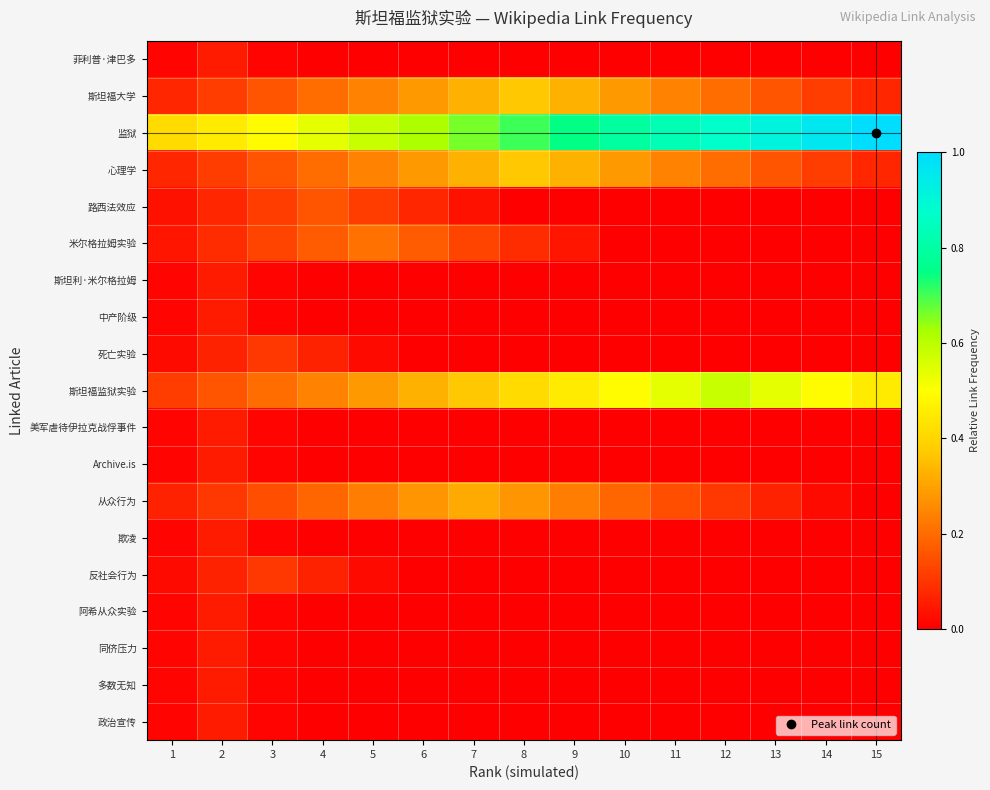

Reading left to right, list all the values displayed in this chart.

菲利普·津巴多: 1=0.0	2=0.1	3=0.0	4=0.0	5=0.0	6=0.0	7=0.0	8=0.0	9=0.0	10=0.0	11=0.0	12=0.0	13=0.0	14=0.0	15=0.0
斯坦福大学: 1=0.1	2=0.1	3=0.2	4=0.2	5=0.2	6=0.3	7=0.3	8=0.4	9=0.3	10=0.3	11=0.2	12=0.2	13=0.2	14=0.1	15=0.1
监狱: 1=0.4	2=0.5	3=0.5	4=0.5	5=0.6	6=0.6	7=0.7	8=0.7	9=0.7	10=0.8	11=0.8	12=0.9	13=0.9	14=1.0	15=1.0
心理学: 1=0.1	2=0.1	3=0.2	4=0.2	5=0.2	6=0.3	7=0.3	8=0.4	9=0.3	10=0.3	11=0.2	12=0.2	13=0.2	14=0.1	15=0.1
路西法效应: 1=0.0	2=0.1	3=0.1	4=0.2	5=0.1	6=0.1	7=0.0	8=0.0	9=0.0	10=0.0	11=0.0	12=0.0	13=0.0	14=0.0	15=0.0
米尔格拉姆实验: 1=0.0	2=0.1	3=0.1	4=0.2	5=0.2	6=0.2	7=0.1	8=0.1	9=0.0	10=0.0	11=0.0	12=0.0	13=0.0	14=0.0	15=0.0
斯坦利·米尔格拉姆: 1=0.0	2=0.1	3=0.0	4=0.0	5=0.0	6=0.0	7=0.0	8=0.0	9=0.0	10=0.0	11=0.0	12=0.0	13=0.0	14=0.0	15=0.0
中产阶级: 1=0.0	2=0.1	3=0.0	4=0.0	5=0.0	6=0.0	7=0.0	8=0.0	9=0.0	10=0.0	11=0.0	12=0.0	13=0.0	14=0.0	15=0.0
死亡实验: 1=0.0	2=0.1	3=0.1	4=0.1	5=0.0	6=0.0	7=0.0	8=0.0	9=0.0	10=0.0	11=0.0	12=0.0	13=0.0	14=0.0	15=0.0
斯坦福监狱实验: 1=0.1	2=0.2	3=0.2	4=0.2	5=0.3	6=0.3	7=0.4	8=0.4	9=0.5	10=0.5	11=0.5	12=0.6	13=0.5	14=0.5	15=0.5
美军虐待伊拉克战俘事件: 1=0.0	2=0.1	3=0.0	4=0.0	5=0.0	6=0.0	7=0.0	8=0.0	9=0.0	10=0.0	11=0.0	12=0.0	13=0.0	14=0.0	15=0.0
Archive.is: 1=0.0	2=0.1	3=0.0	4=0.0	5=0.0	6=0.0	7=0.0	8=0.0	9=0.0	10=0.0	11=0.0	12=0.0	13=0.0	14=0.0	15=0.0
从众行为: 1=0.1	2=0.1	3=0.1	4=0.2	5=0.2	6=0.3	7=0.3	8=0.3	9=0.2	10=0.2	11=0.1	12=0.1	13=0.1	14=0.0	15=0.0
欺凌: 1=0.0	2=0.1	3=0.0	4=0.0	5=0.0	6=0.0	7=0.0	8=0.0	9=0.0	10=0.0	11=0.0	12=0.0	13=0.0	14=0.0	15=0.0
反社会行为: 1=0.0	2=0.1	3=0.1	4=0.1	5=0.0	6=0.0	7=0.0	8=0.0	9=0.0	10=0.0	11=0.0	12=0.0	13=0.0	14=0.0	15=0.0
阿希从众实验: 1=0.0	2=0.1	3=0.0	4=0.0	5=0.0	6=0.0	7=0.0	8=0.0	9=0.0	10=0.0	11=0.0	12=0.0	13=0.0	14=0.0	15=0.0
同侪压力: 1=0.0	2=0.1	3=0.0	4=0.0	5=0.0	6=0.0	7=0.0	8=0.0	9=0.0	10=0.0	11=0.0	12=0.0	13=0.0	14=0.0	15=0.0
多数无知: 1=0.0	2=0.1	3=0.0	4=0.0	5=0.0	6=0.0	7=0.0	8=0.0	9=0.0	10=0.0	11=0.0	12=0.0	13=0.0	14=0.0	15=0.0
政治宣传: 1=0.0	2=0.1	3=0.0	4=0.0	5=0.0	6=0.0	7=0.0	8=0.0	9=0.0	10=0.0	11=0.0	12=0.0	13=0.0	14=0.0	15=0.0